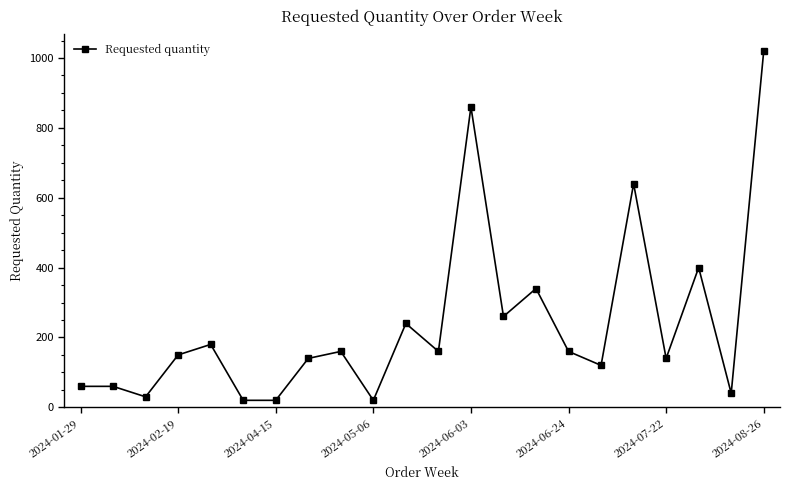

What is the greatest value displayed?

1020